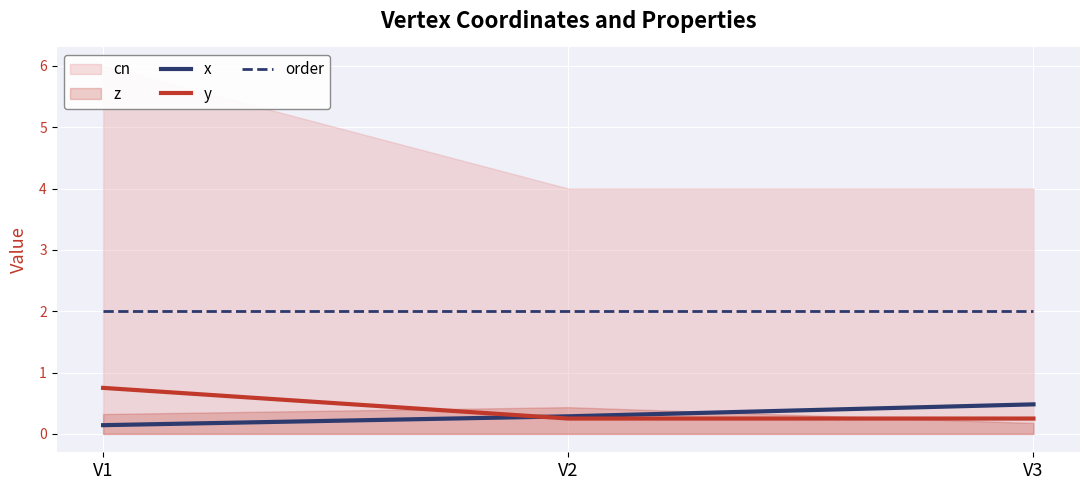

Is it true that y equals 0.2 at V3?

True